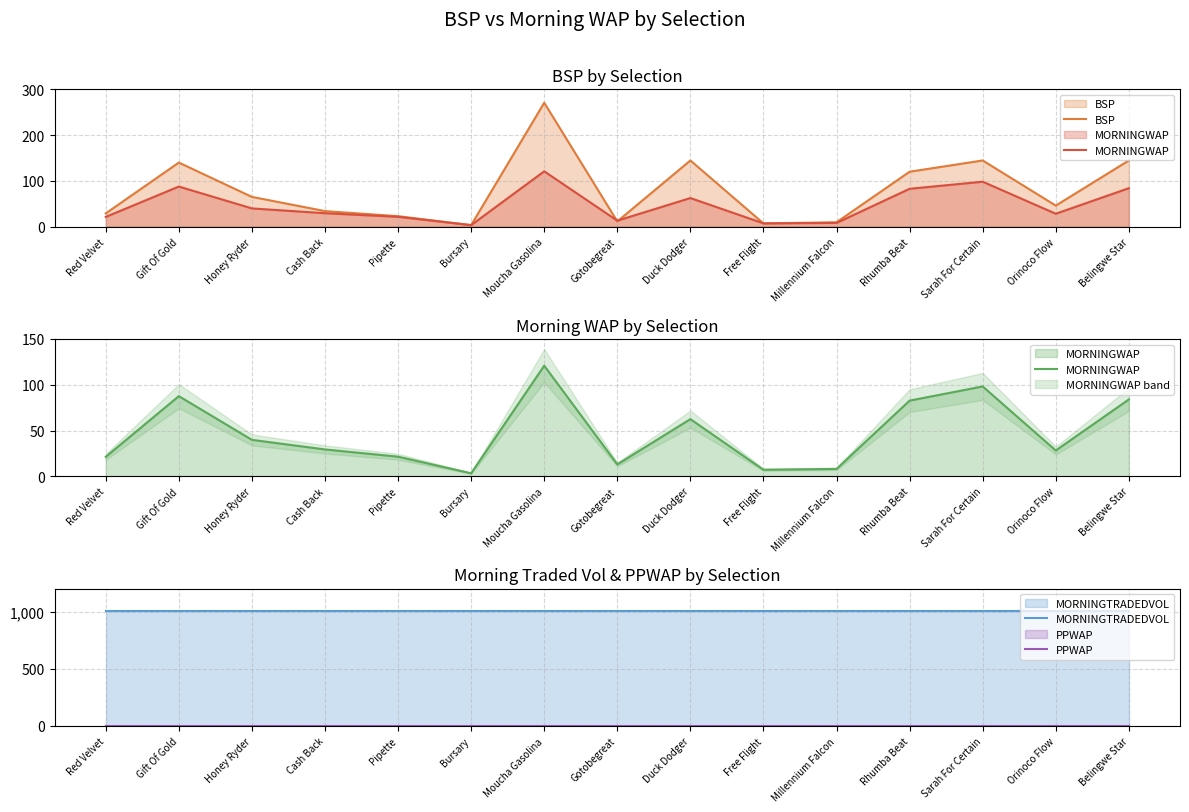

How many values in the MORNINGWAP series are below 29?

7